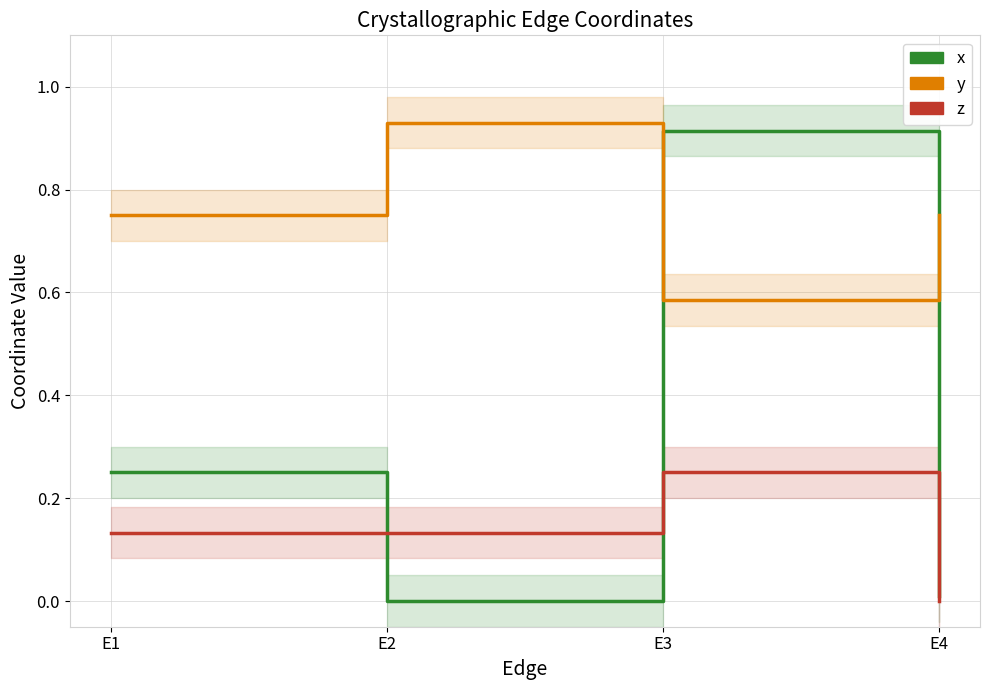

What is the value of the x point at the 1st from the left?

0.2